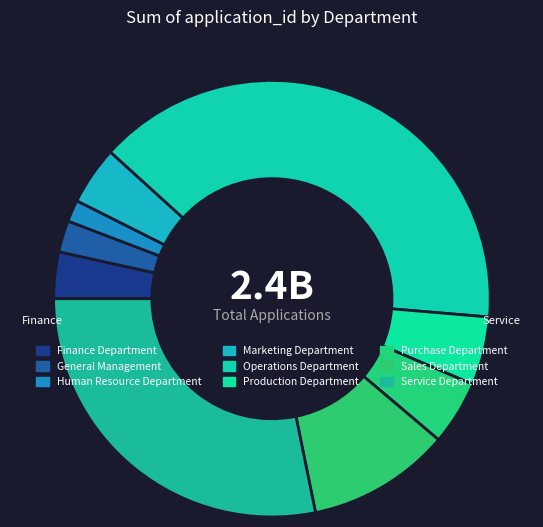

Between General Management and Service Department, which is larger?

Service Department